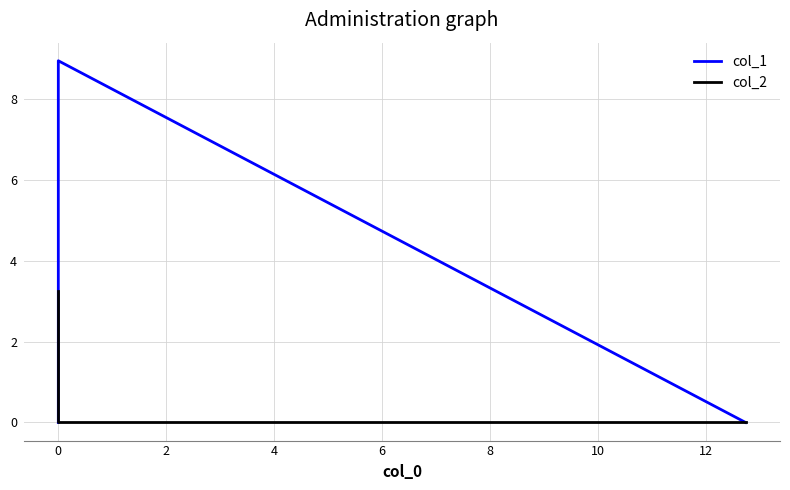

Is it true that col_2 equals 2.0 at −2?

False